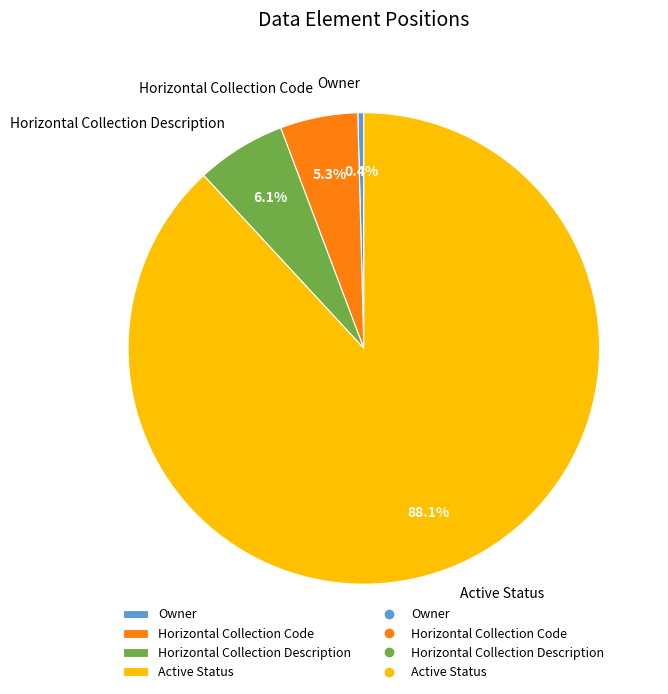

Is it true that Horizontal Collection Description is 1% of the pie?

False